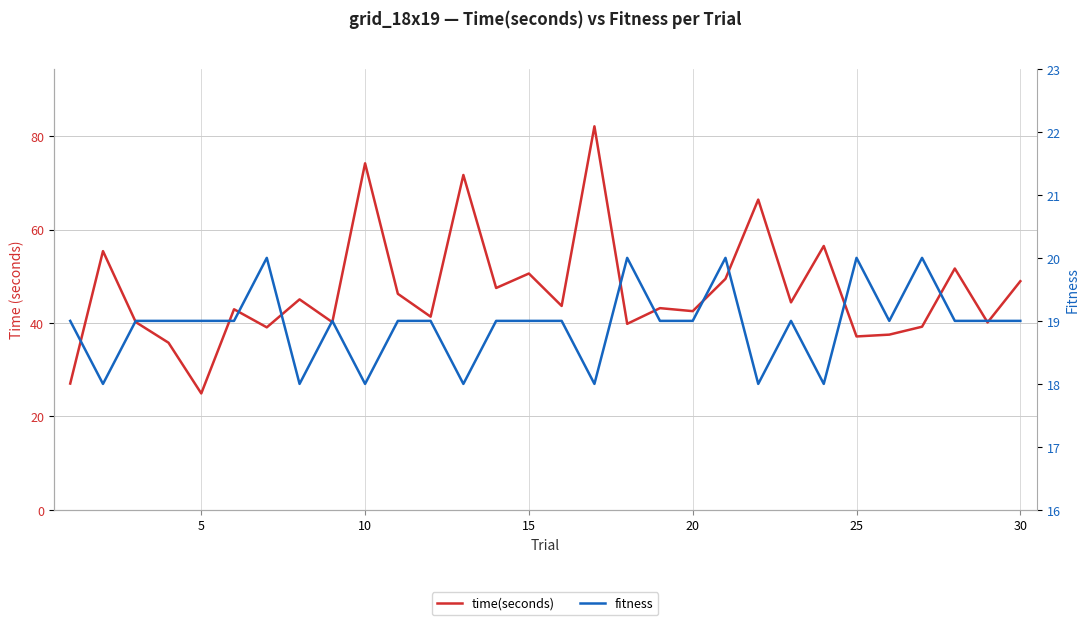

Is it true that fitness equals 8.7 at 20?

False